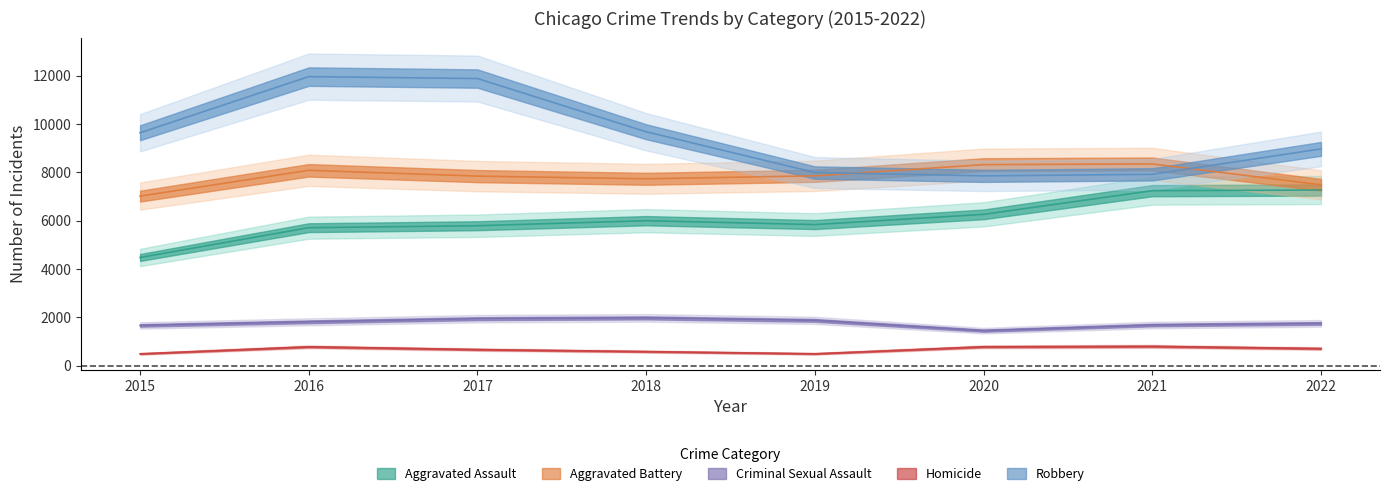

Where is Robbery nearest to the value 9907?

2018